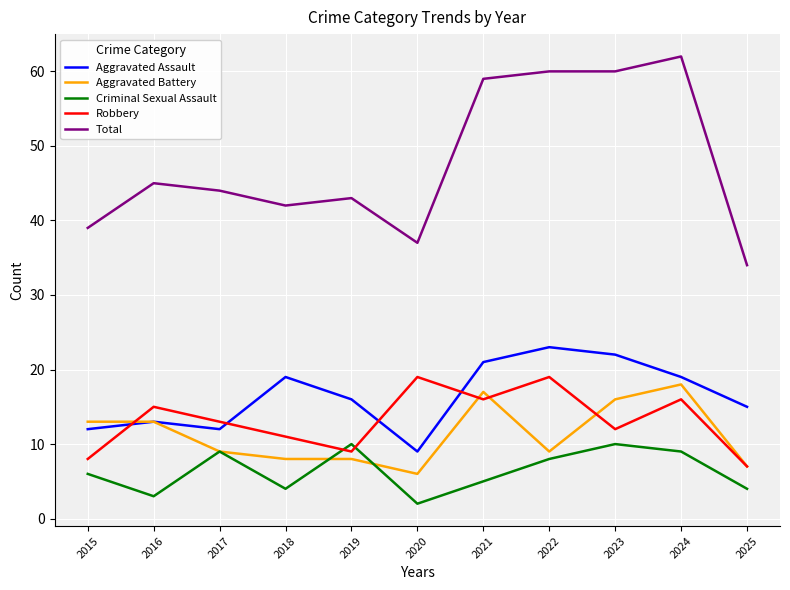

The value of Aggravated Assault at 2018 is 19. True or false?

True